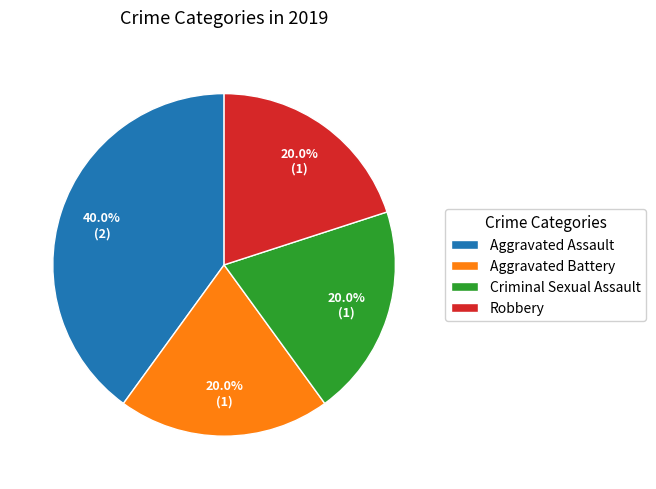

Which slice is the largest?

Aggravated Assault